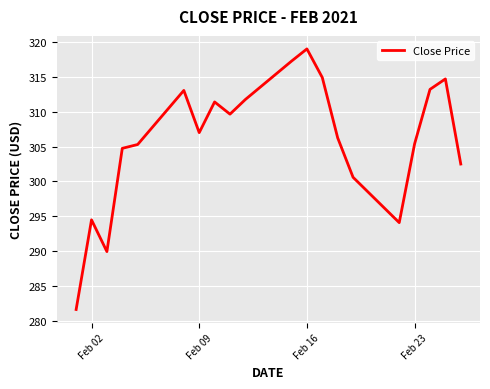

What is the difference between the maximum and minimum values?

37.4